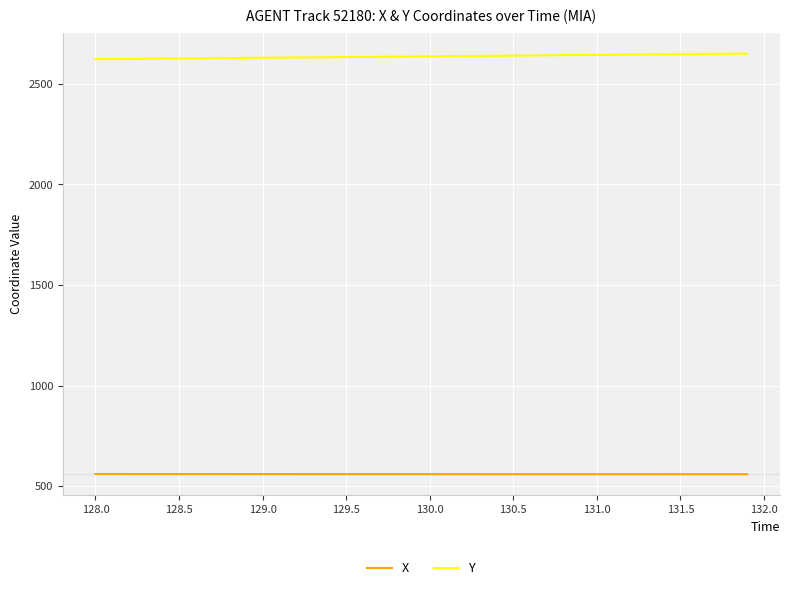

True or false: Y and X intersect in this chart.

False